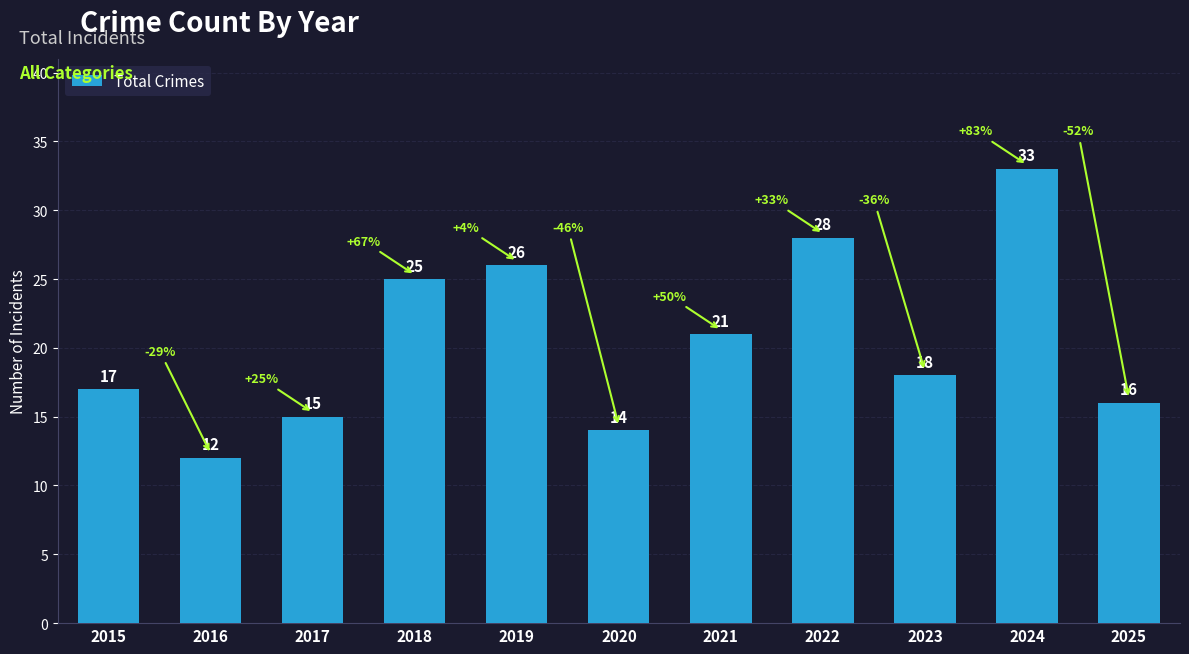

What is the difference between the maximum and minimum values?

21